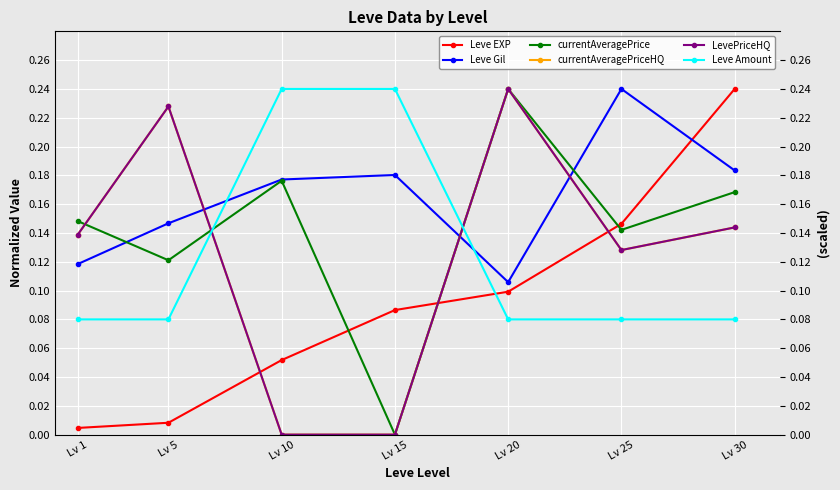

Which series has the widest spread of values?

currentAveragePrice